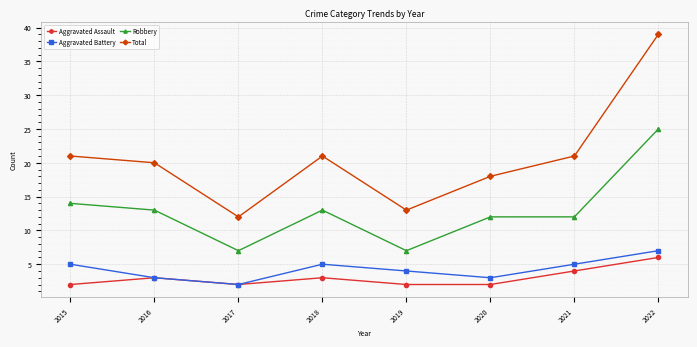

What are all the series names shown in the legend?

Aggravated Assault, Aggravated Battery, Robbery, Total